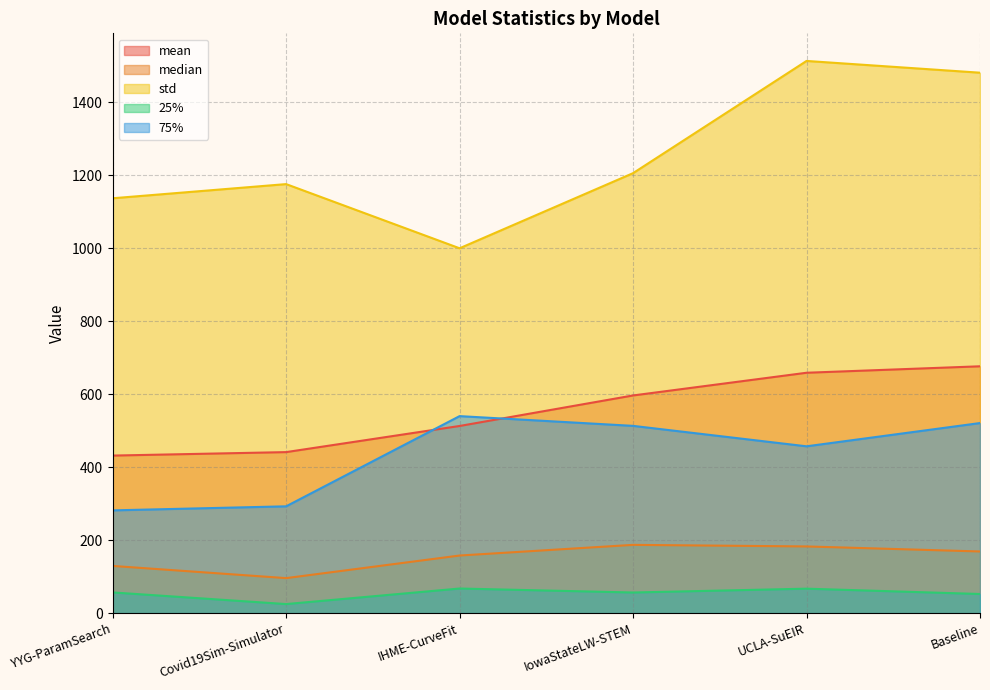

How many categories are shown in the chart?

6